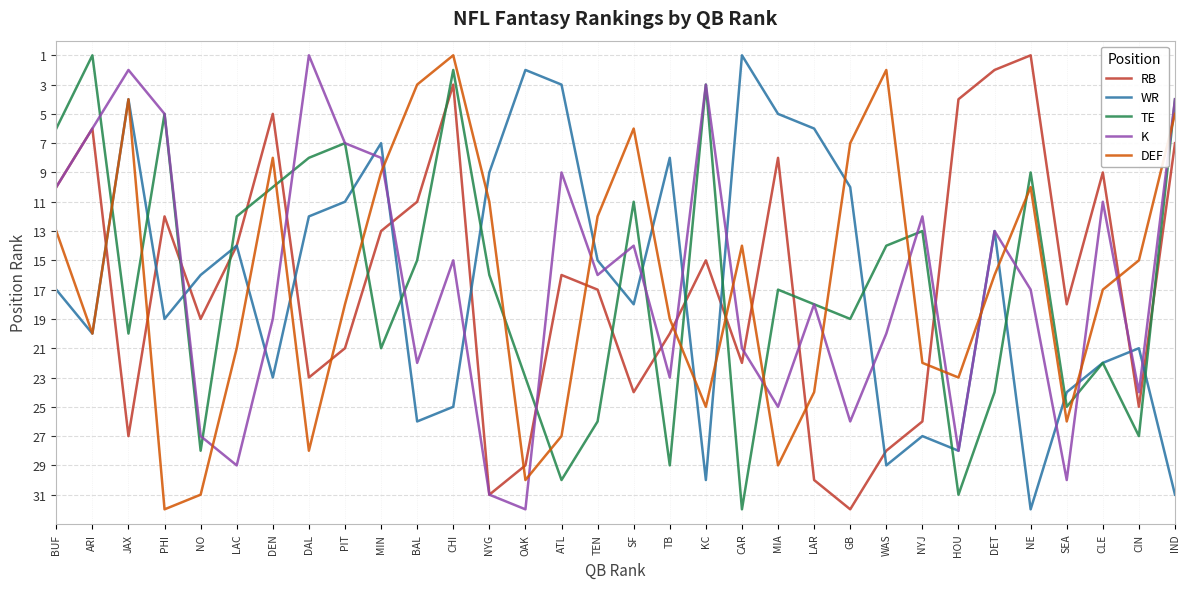

True or false: WR and TE intersect in this chart.

True